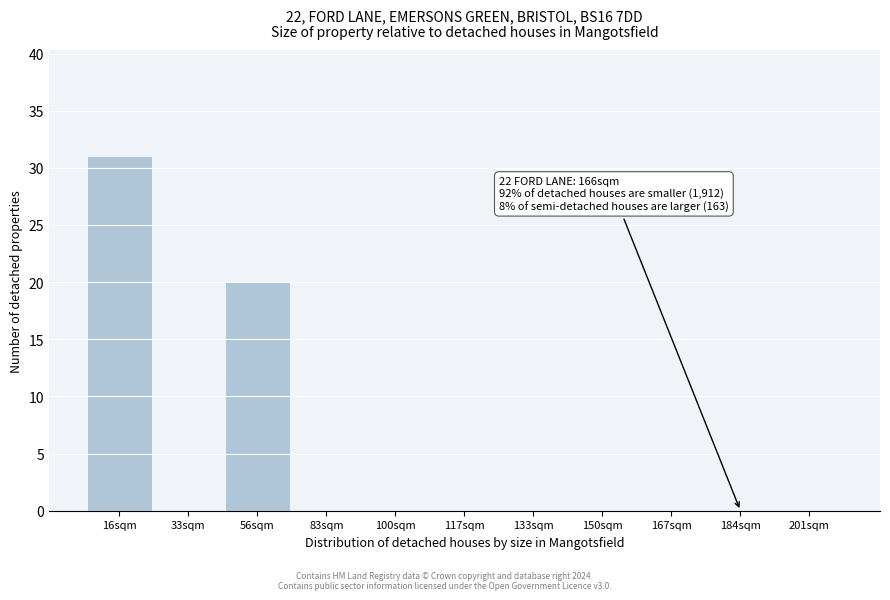

Reading right to left, transcribe all the data shown in this chart.

201sqm=0	184sqm=0	167sqm=0	150sqm=0	133sqm=0	117sqm=0	100sqm=0	83sqm=0	56sqm=20	33sqm=0	16sqm=31